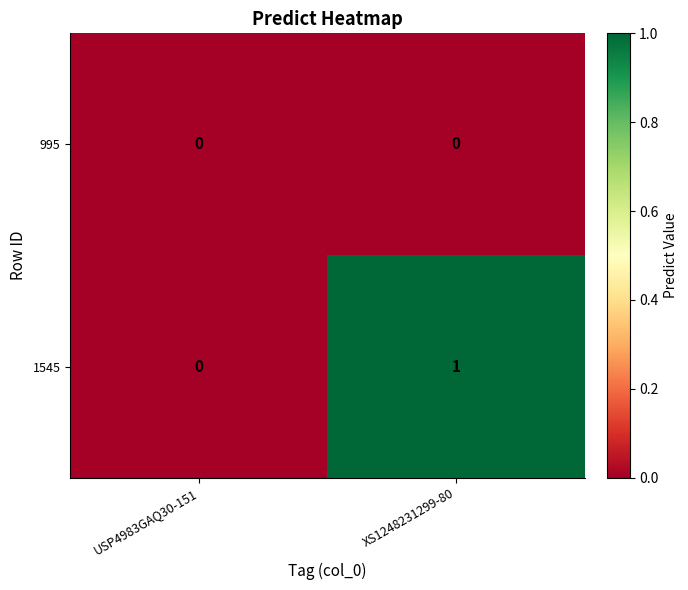

At which category is the sum across all series the highest?

XS1248231299-80